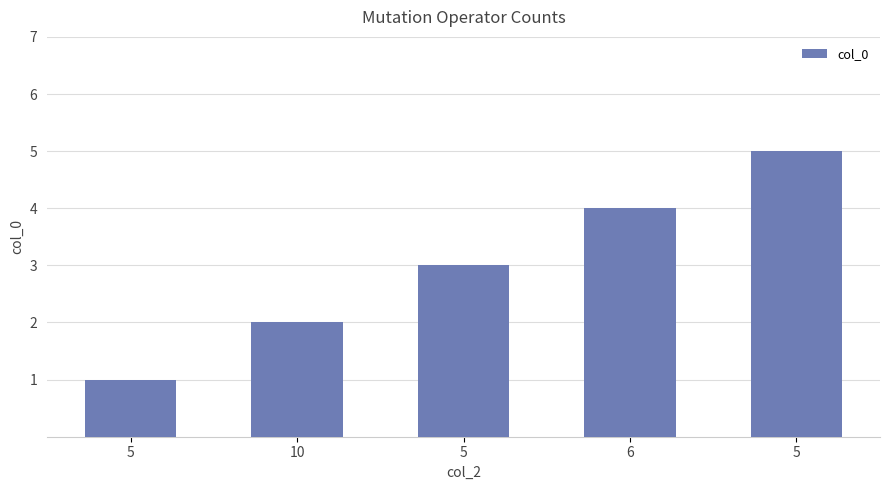

Rank the categories by value from lowest to highest.

5, 10, 5, 6, 5